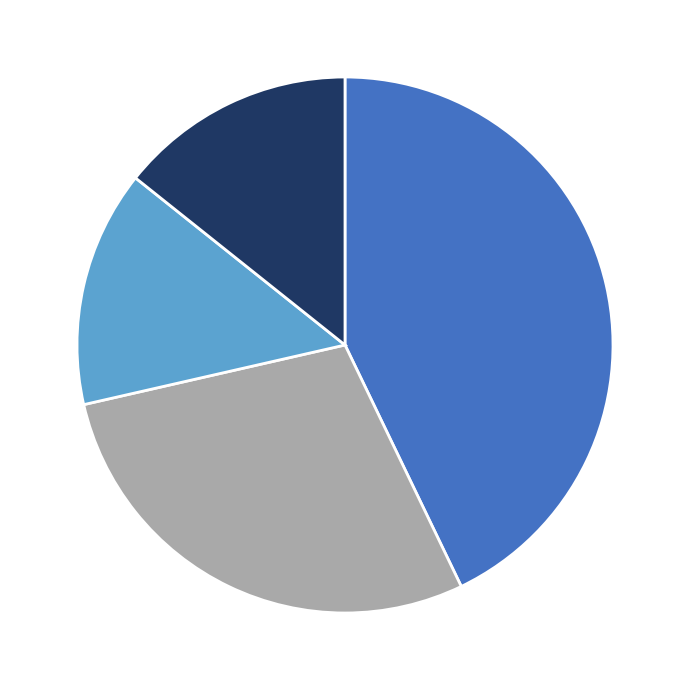

Does any single category account for the majority?

No